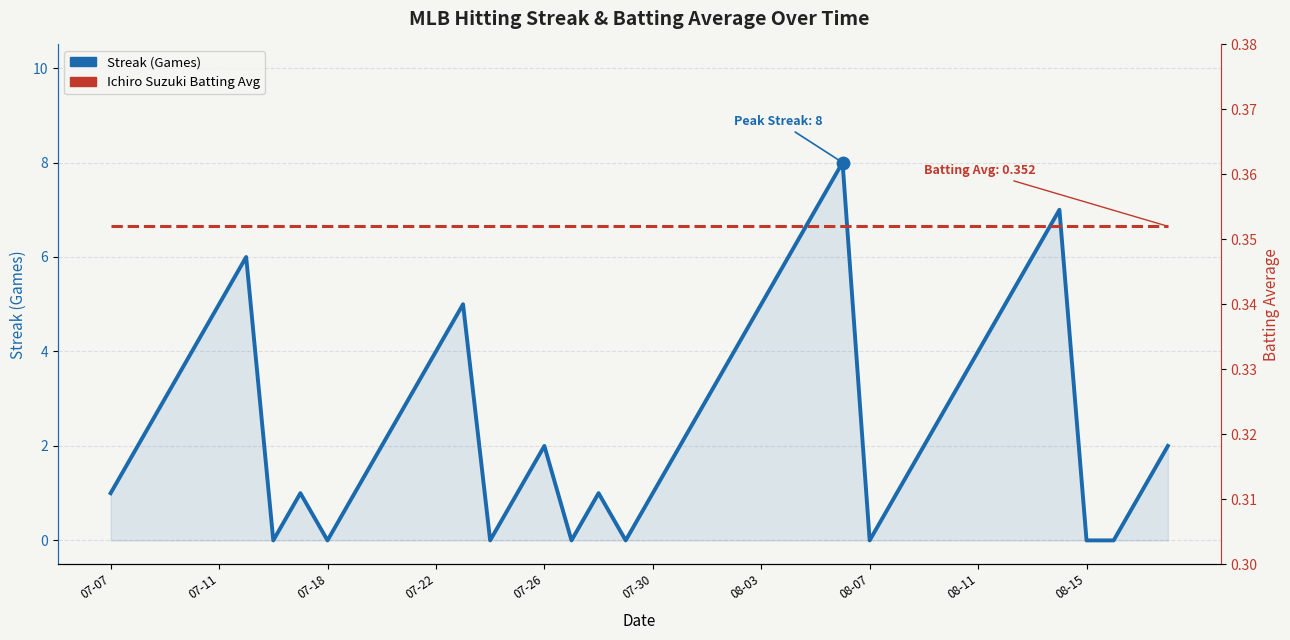

Which series contains the highest Y value?

Streak